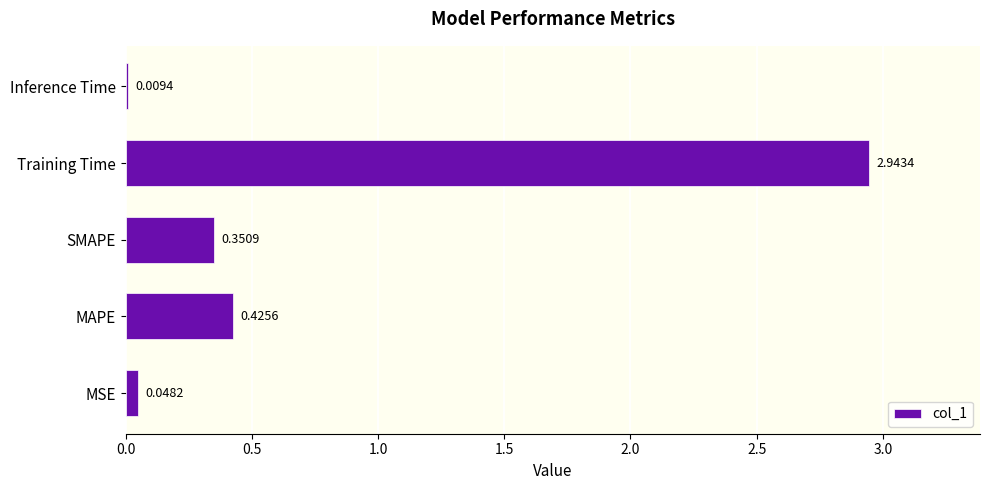

At which category does the chart reach its peak across all series?

Training Time